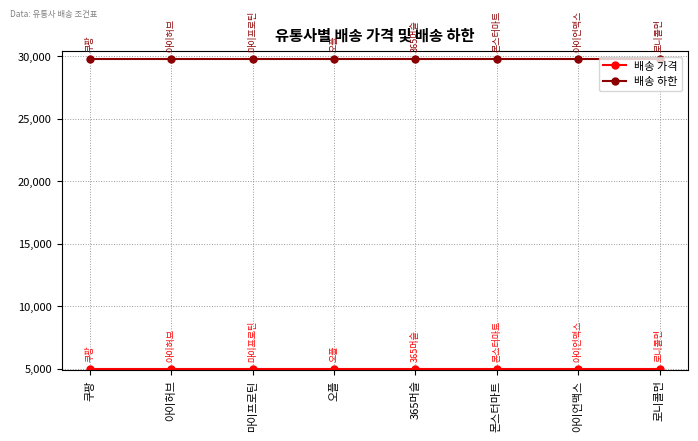

What is the highest value of the 배송 하한 series?

29800